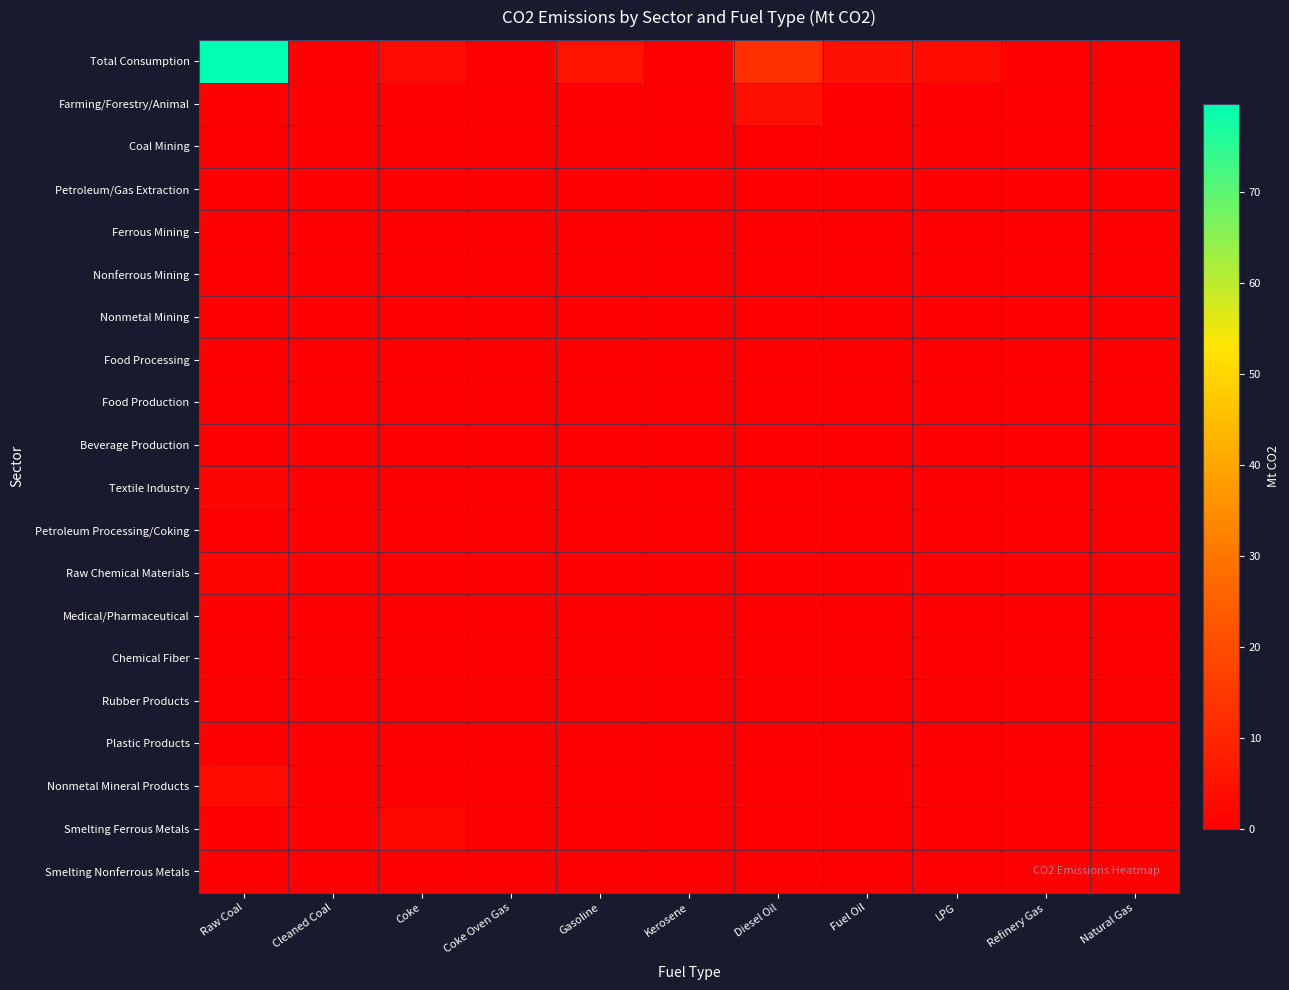

Rank the series at Natural Gas from highest to lowest value.

Total Consumption, Farming/Forestry/Animal, Coal Mining, Petroleum/Gas Extraction, Ferrous Mining, Nonferrous Mining, Nonmetal Mining, Food Processing, Food Production, Beverage Production, Textile Industry, Petroleum Processing/Coking, Raw Chemical Materials, Medical/Pharmaceutical, Chemical Fiber, Rubber Products, Plastic Products, Nonmetal Mineral Products, Smelting Ferrous Metals, Smelting Nonferrous Metals